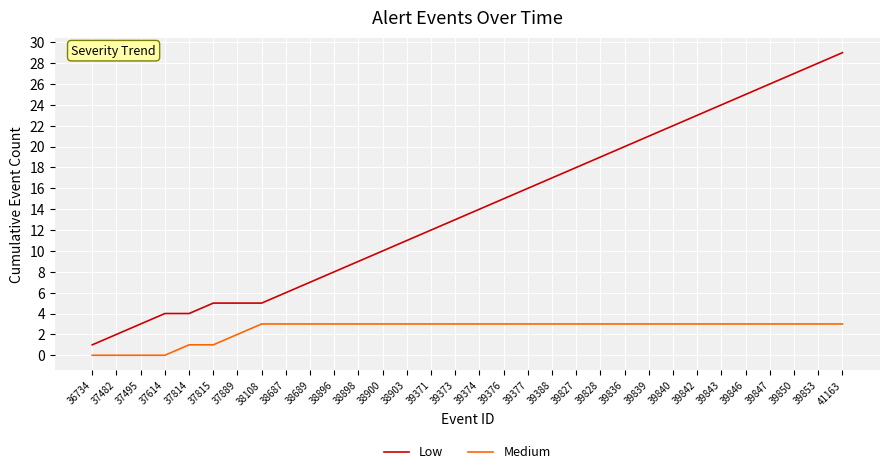

Count the number of data series in this chart.

2